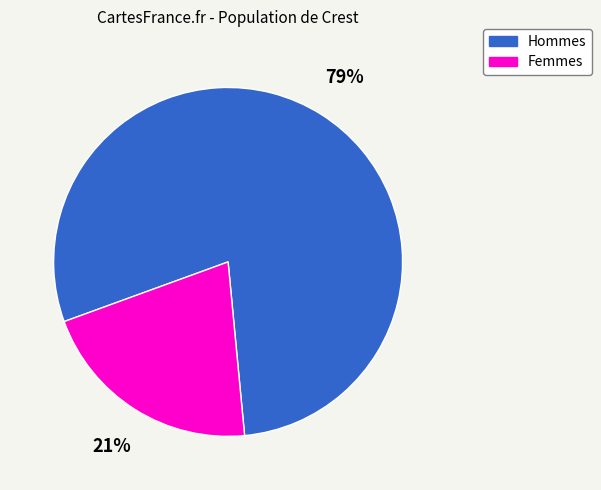

To the nearest percent, what is the average slice percentage?

50%